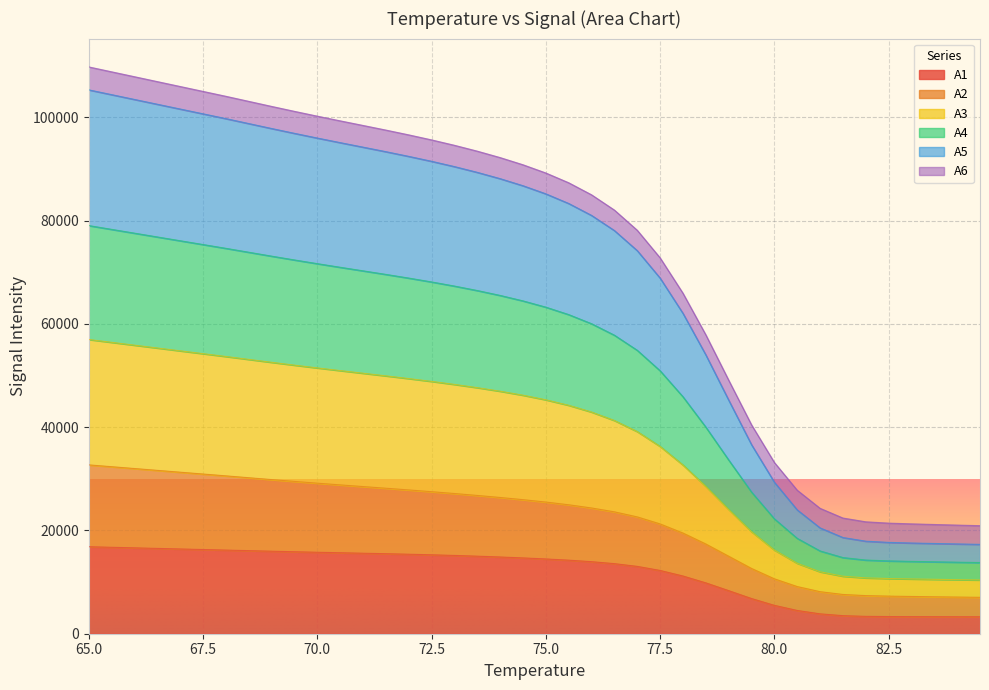

True or false: A5 has a value of 35903.0 at 82.0.

False